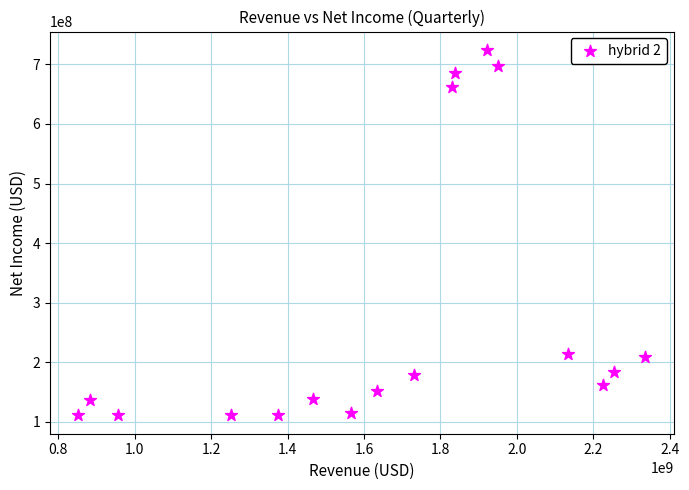

What is the range of X values (max minus min)?

1482300000